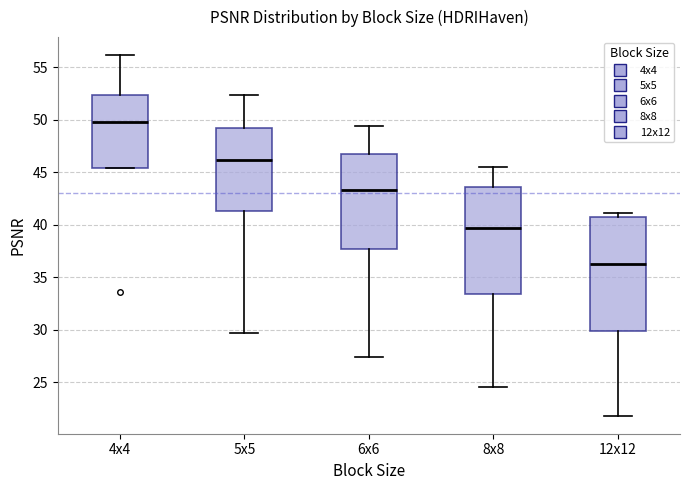

Reading left to right, read every box against the y-axis: the position of its median line, the range the box covers, and the ends of its whiskers. The values are not printed on the chart, so give them approximately, as read against the axis.

4x4: median 50.0, box 45.5 to 52.5, whiskers 45.5 to 56.0
5x5: median 46.0, box 41.5 to 49.0, whiskers 29.5 to 52.5
6x6: median 43.5, box 37.5 to 47.0, whiskers 27.5 to 49.5
8x8: median 39.5, box 33.5 to 43.5, whiskers 24.5 to 45.5
12x12: median 36.5, box 30.0 to 41.0, whiskers 22.0 to 41.0 (just above the box's upper edge)